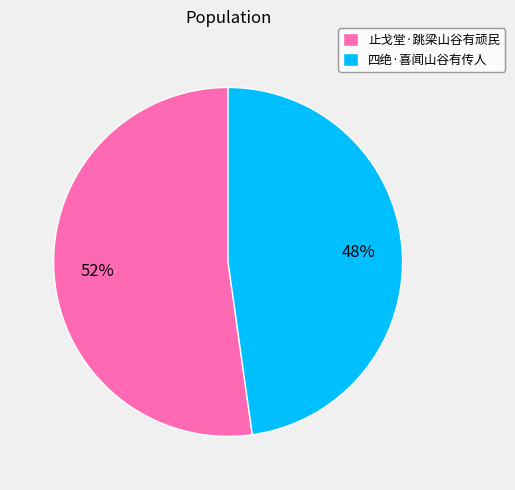

What percentage is the 四绝·喜闻山谷有传人 slice, to the nearest percent?

48%